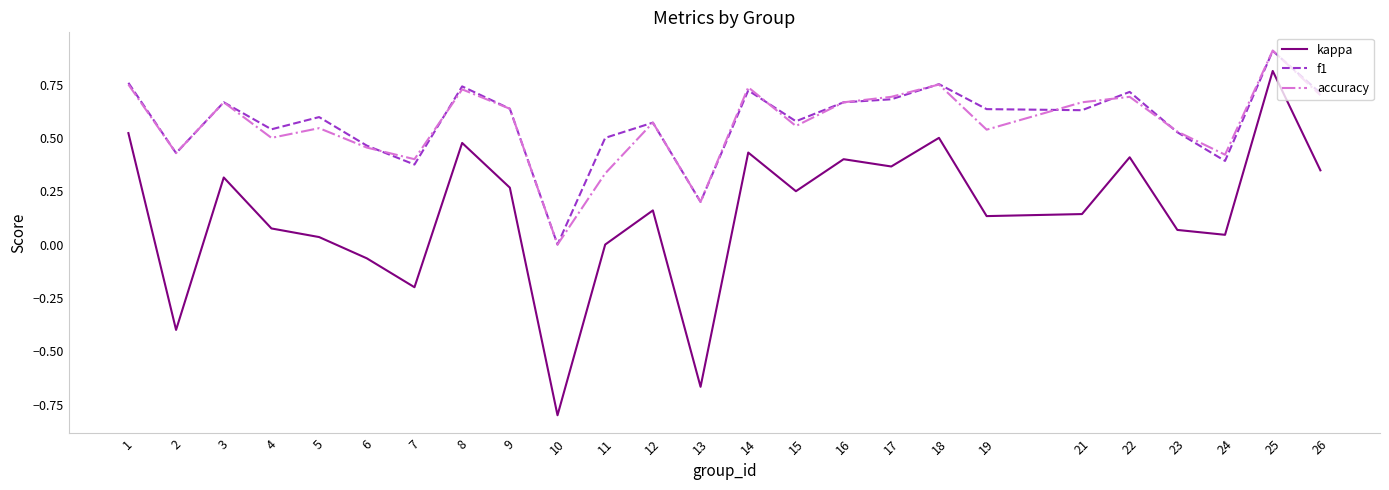

What is the total value across all series at 14?

1.9